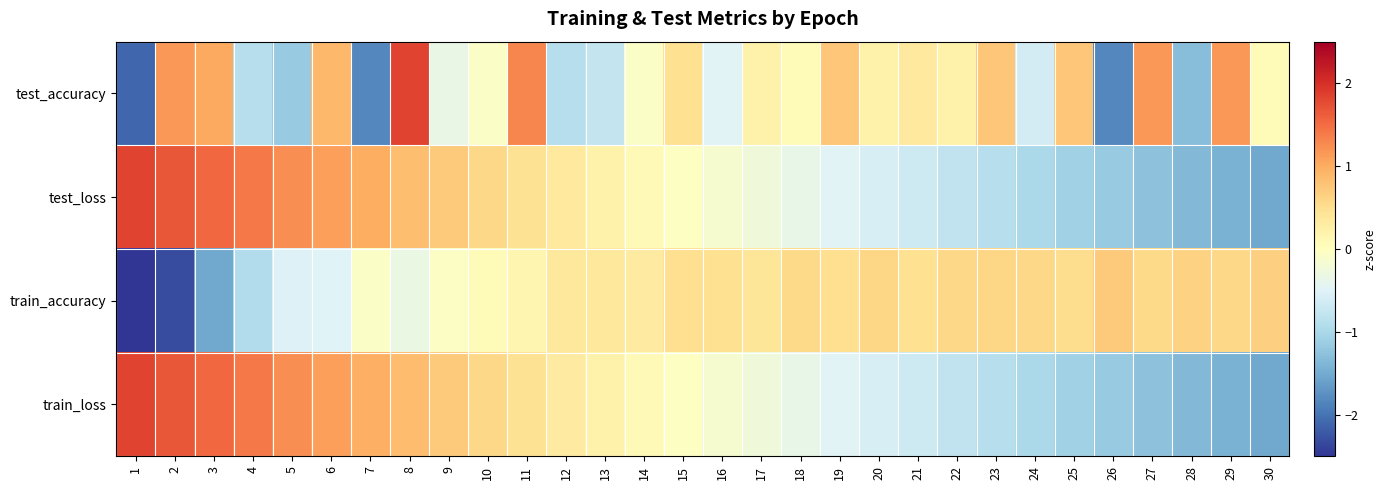

At how many categories does at least one series exceed 0?

30